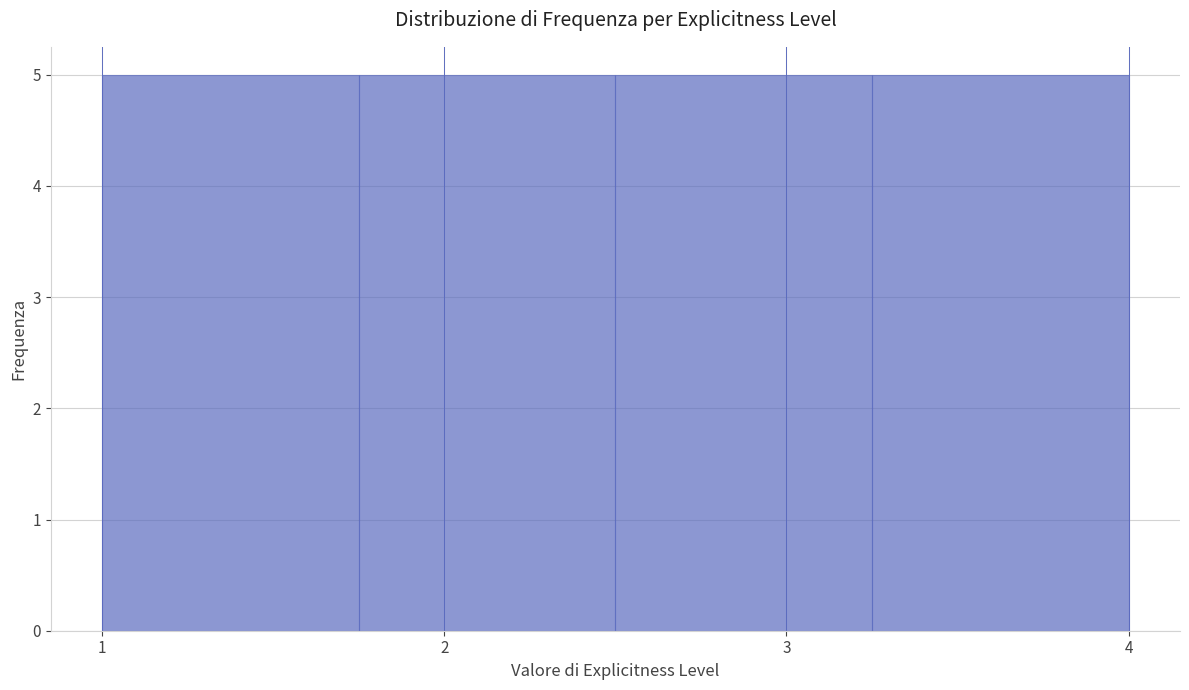

Reading left to right, list every bar in this chart as the range it spans on the x-axis followed by its height. Neither the bar edges nor the heights are printed on the chart, so give them approximately, as read against the axes.

1.00 to 1.75: 5
1.75 to 2.50: 5
2.50 to 3.25: 5
3.25 to 4.00: 5